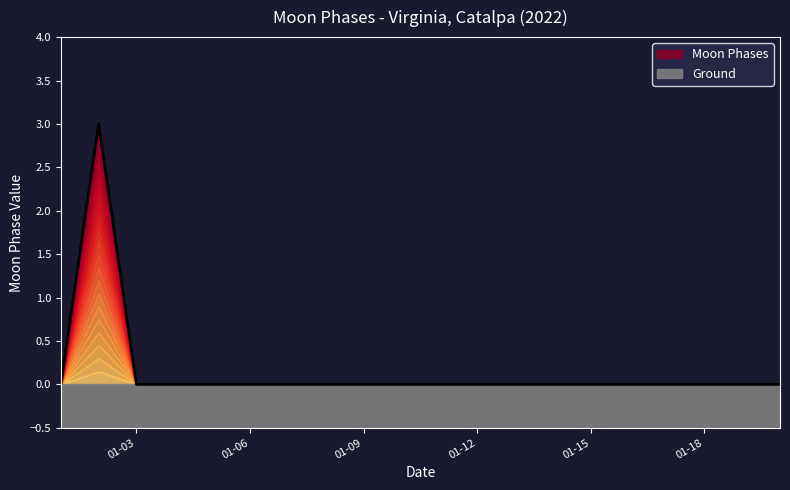

What is the highest value of the Moon Phases series?

3